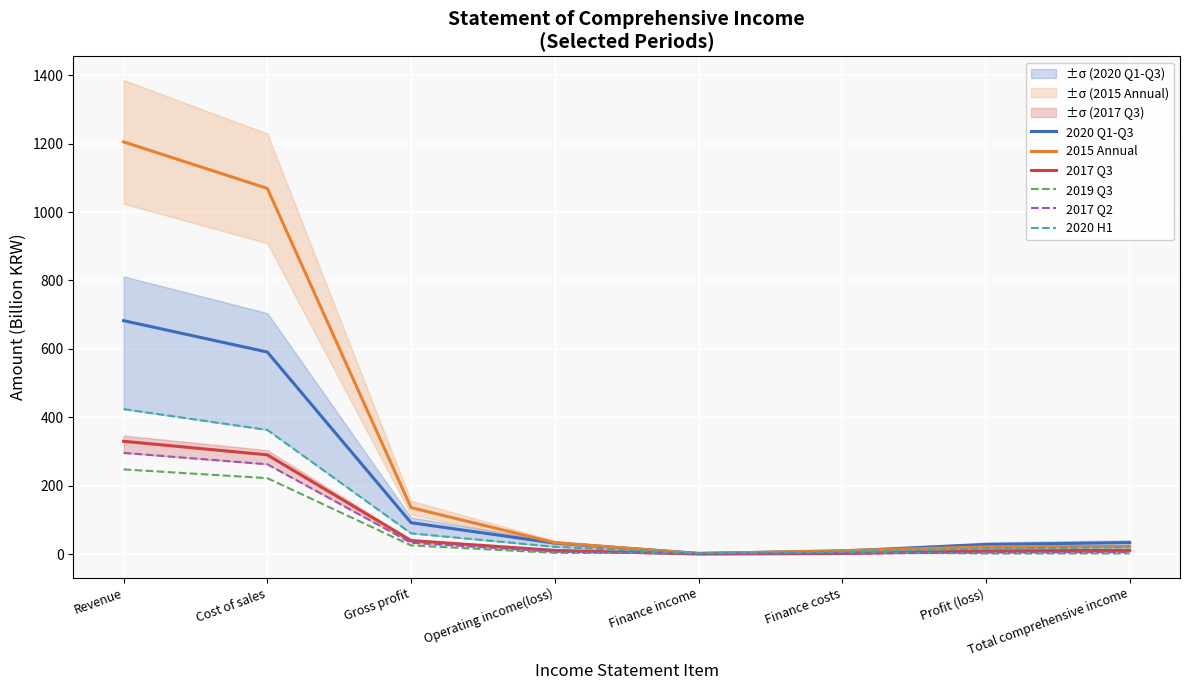

Reading left to right, transcribe all the data shown in this chart.

2020 Q1-Q3: Revenue=682.6	Cost of sales=590.8	Gross profit=91.8	Operating income(loss)=32.2	Finance income=2.3	Finance costs=9.1	Profit (loss)=28.3	Total comprehensive income=33.7
2015 Annual: Revenue=1205.1	Cost of sales=1069.1	Gross profit=136.0	Operating income(loss)=33.6	Finance income=1.7	Finance costs=10.2	Profit (loss)=21.1	Total comprehensive income=22.7
2017 Q3: Revenue=329.9	Cost of sales=290.2	Gross profit=39.7	Operating income(loss)=11.0	Finance income=0.3	Finance costs=1.8	Profit (loss)=9.4	Total comprehensive income=11.1
2019 Q3: Revenue=247.7	Cost of sales=222.1	Gross profit=25.6	Operating income(loss)=3.7	Finance income=2.7	Finance costs=5.2	Profit (loss)=1.8	Total comprehensive income=2.2
2017 Q2: Revenue=296.0	Cost of sales=262.7	Gross profit=33.3	Operating income(loss)=7.2	Finance income=0.7	Finance costs=1.5	Profit (loss)=4.8	Total comprehensive income=6.1
2020 H1: Revenue=423.9	Cost of sales=363.1	Gross profit=60.8	Operating income(loss)=21.4	Finance income=2.2	Finance costs=7.2	Profit (loss)=16.5	Total comprehensive income=19.8